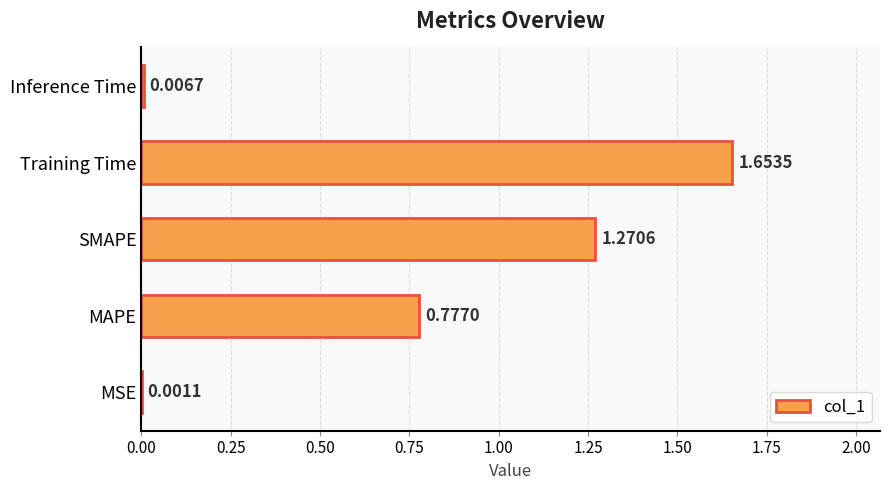

Are the bars grouped side by side (vs. stacked)?

No